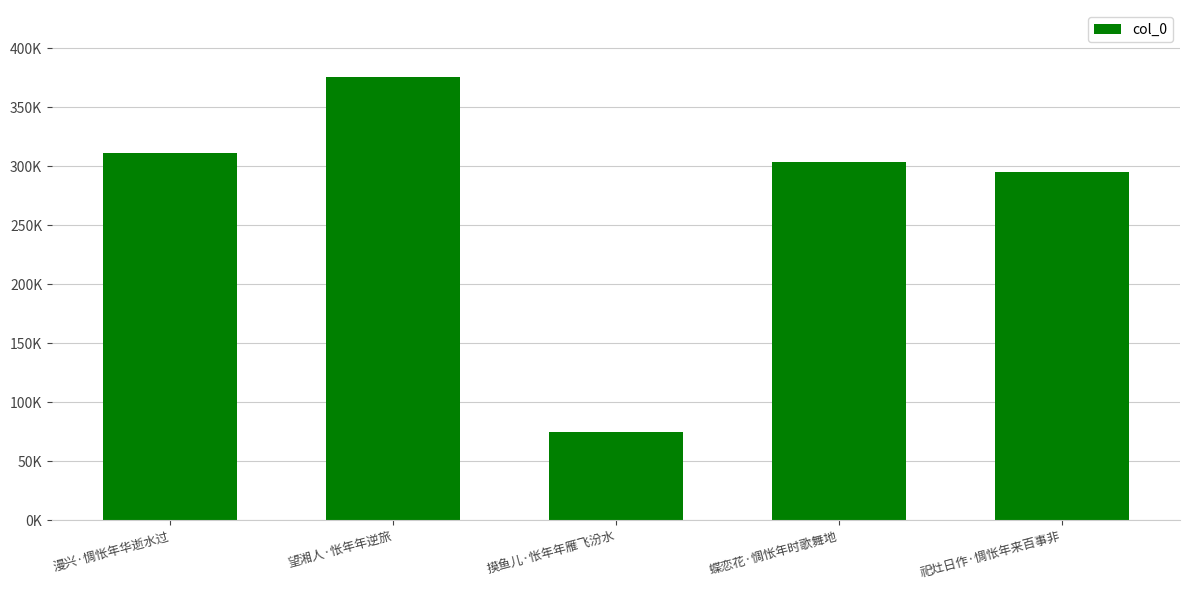

What is the average value?

272362